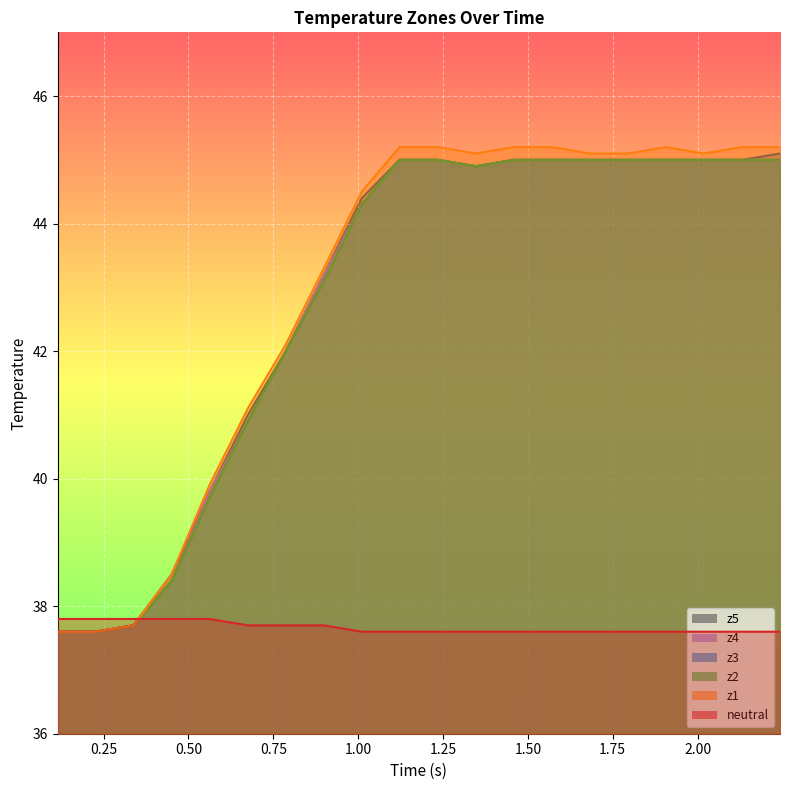

Reading left to right, transcribe all the data shown in this chart.

neutral: 37.8	37.8	37.8	37.8	37.8	37.7	37.7	37.7	37.6	37.6	37.6	37.6	37.6	37.6	37.6	37.6	37.6	37.6	37.6	37.6
z1: 37.6	37.6	37.7	38.5	39.9	41.1	42.1	43.3	44.5	45.2	45.2	45.1	45.2	45.2	45.1	45.1	45.2	45.1	45.2	45.2
z2: 37.6	37.6	37.7	38.4	39.7	40.9	42.0	43.1	44.3	45.0	45.0	44.9	45.0	45.0	45.0	45.0	45.0	45.0	45.0	45.0
z3: 37.6	37.6	37.7	38.4	39.7	40.9	42.0	43.1	44.3	45.0	45.0	44.9	45.0	45.0	45.0	45.0	45.0	45.0	45.0	45.0
z4: 37.6	37.6	37.7	38.4	39.8	40.9	42.0	43.2	44.3	45.0	45.0	44.9	45.0	45.0	45.0	45.0	45.0	45.0	45.0	45.0
z5: 37.6	37.6	37.7	38.5	39.8	41.0	42.0	43.2	44.4	45.0	45.0	44.9	45.0	45.0	45.0	45.0	45.0	45.0	45.0	45.1